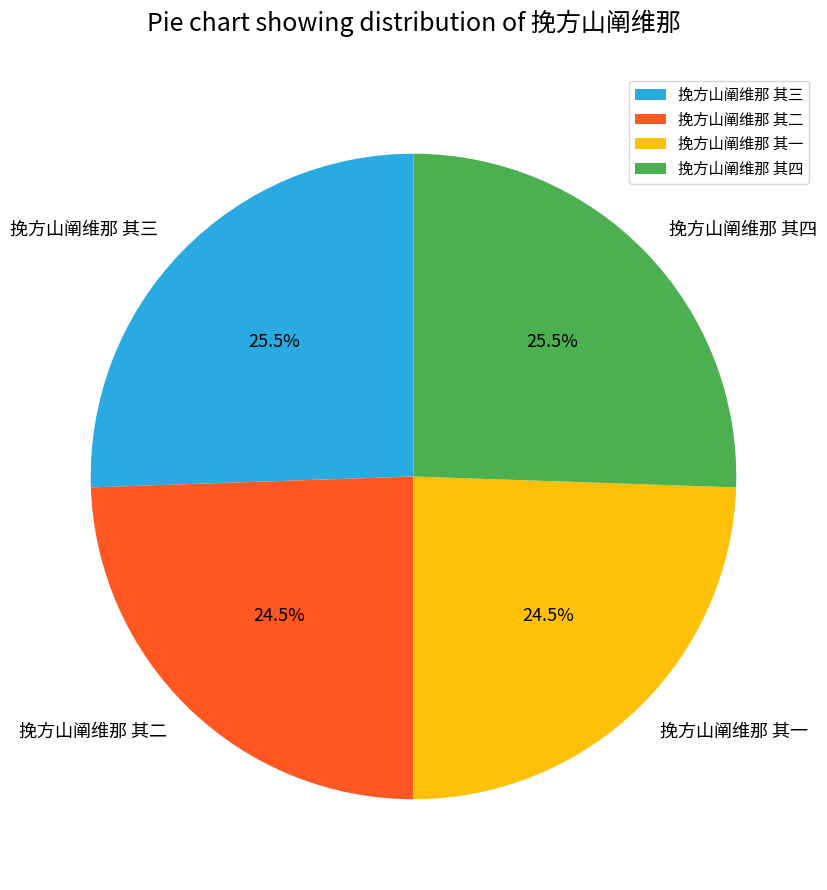

Does any single category account for the majority?

No